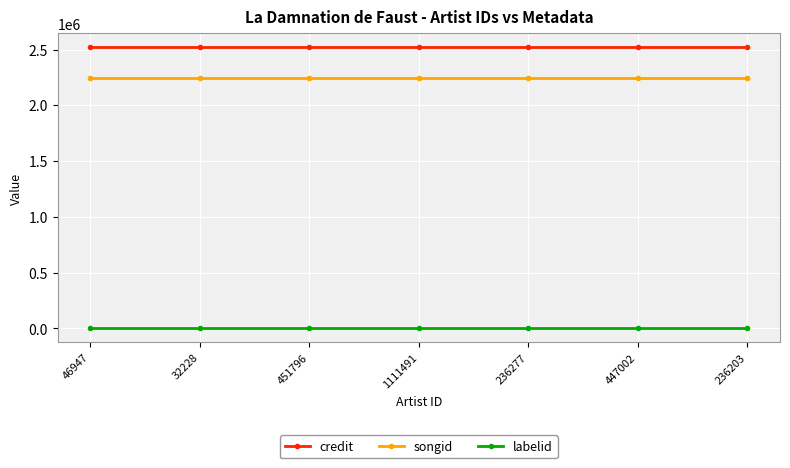

What is the minimum value for songid?

2243574